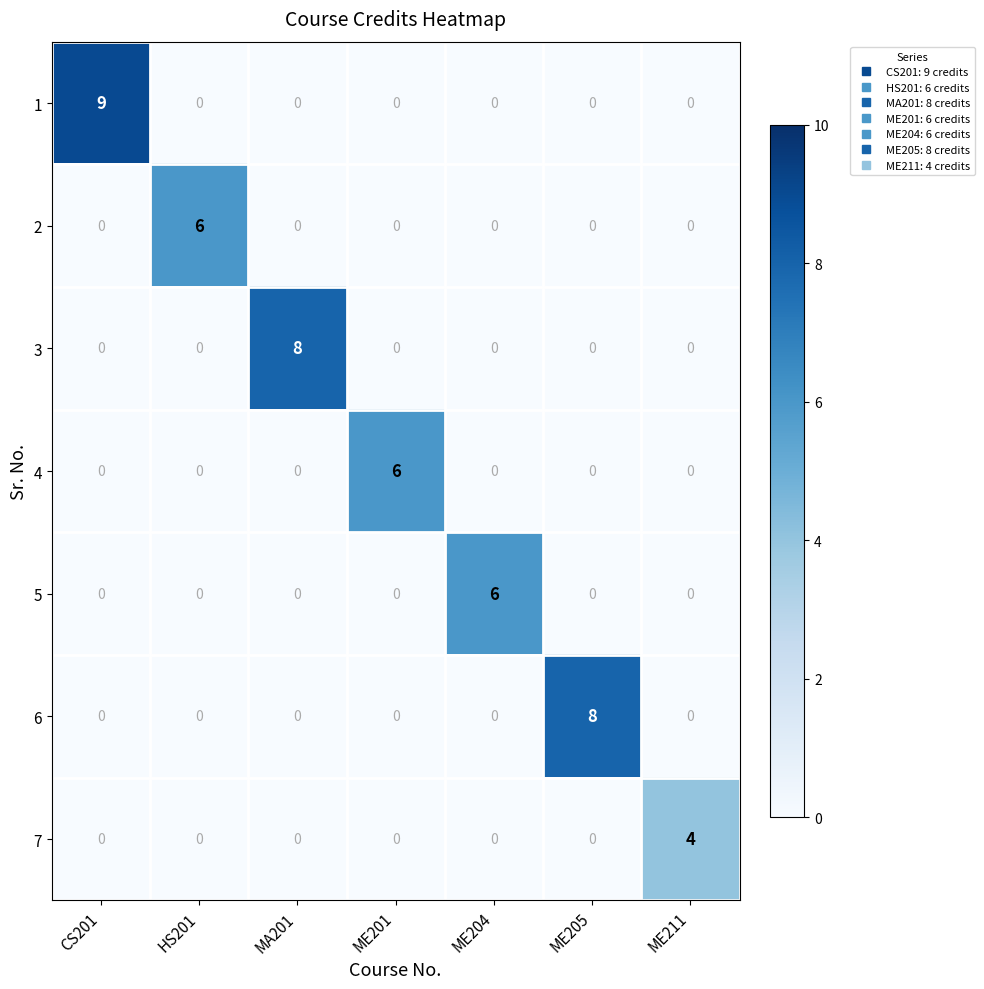

Which series changed the most between MA201 and ME211?

3